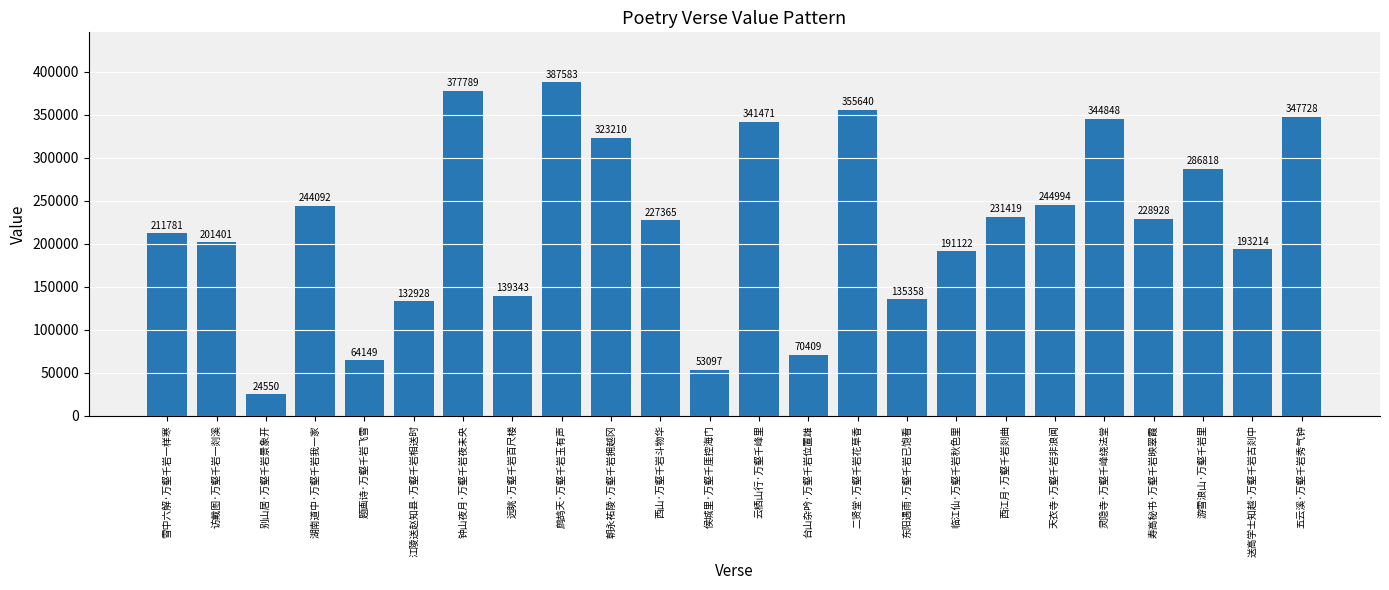

The chart shows a value of 639009 at 鹧鸪天·万壑千岩玉有声. True or false?

False